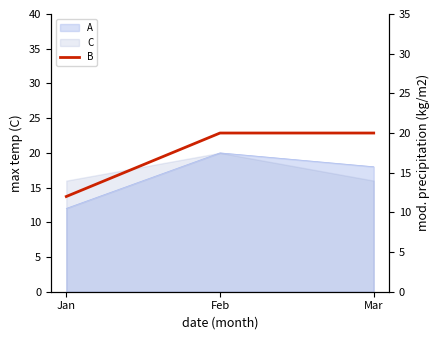

Does the chart have visible grid lines?

No